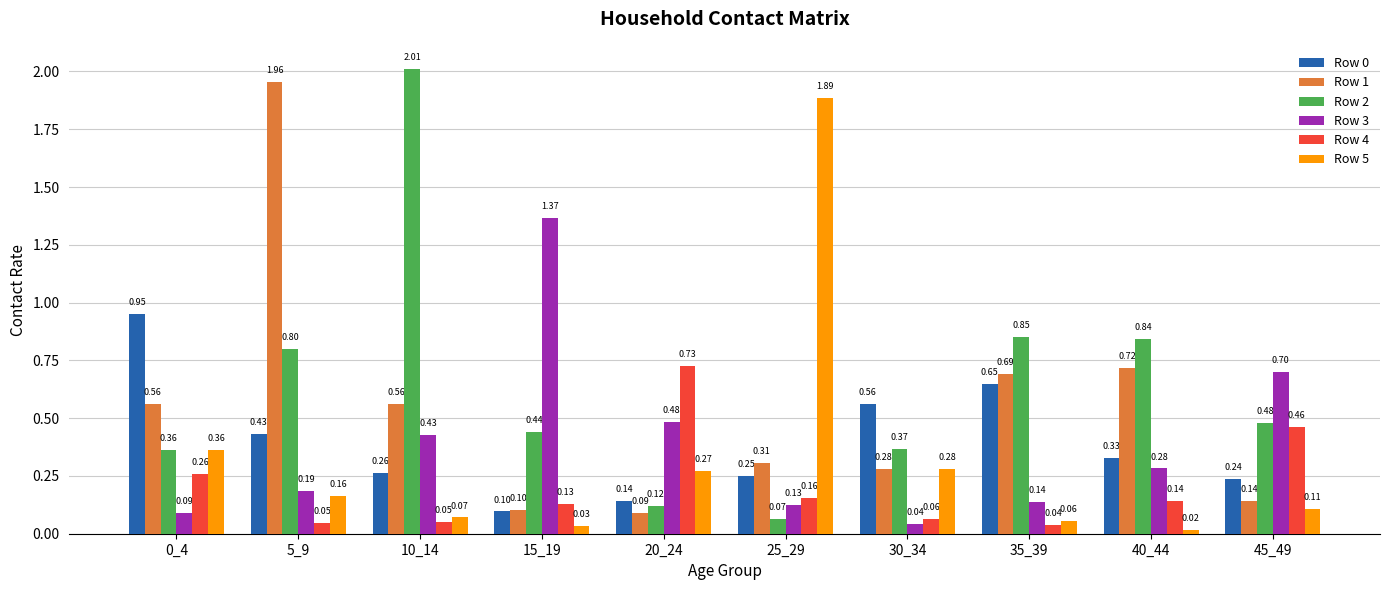

How many bars are there in each group?

6